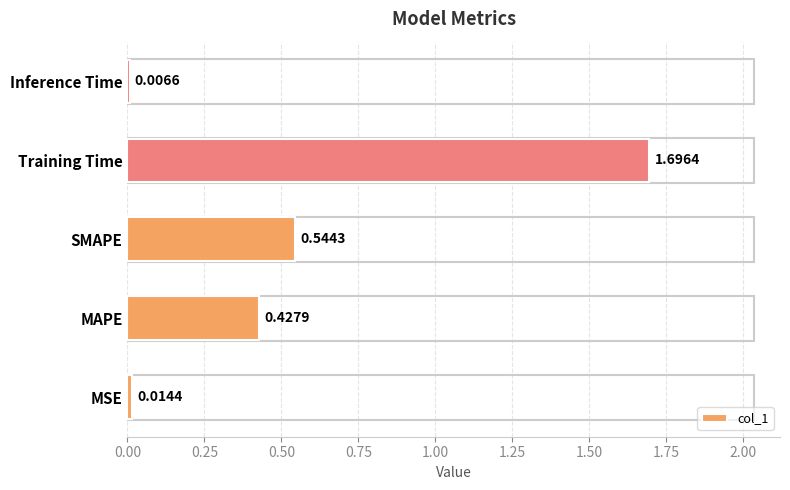

What is the difference between the maximum and second lowest values?

1.7